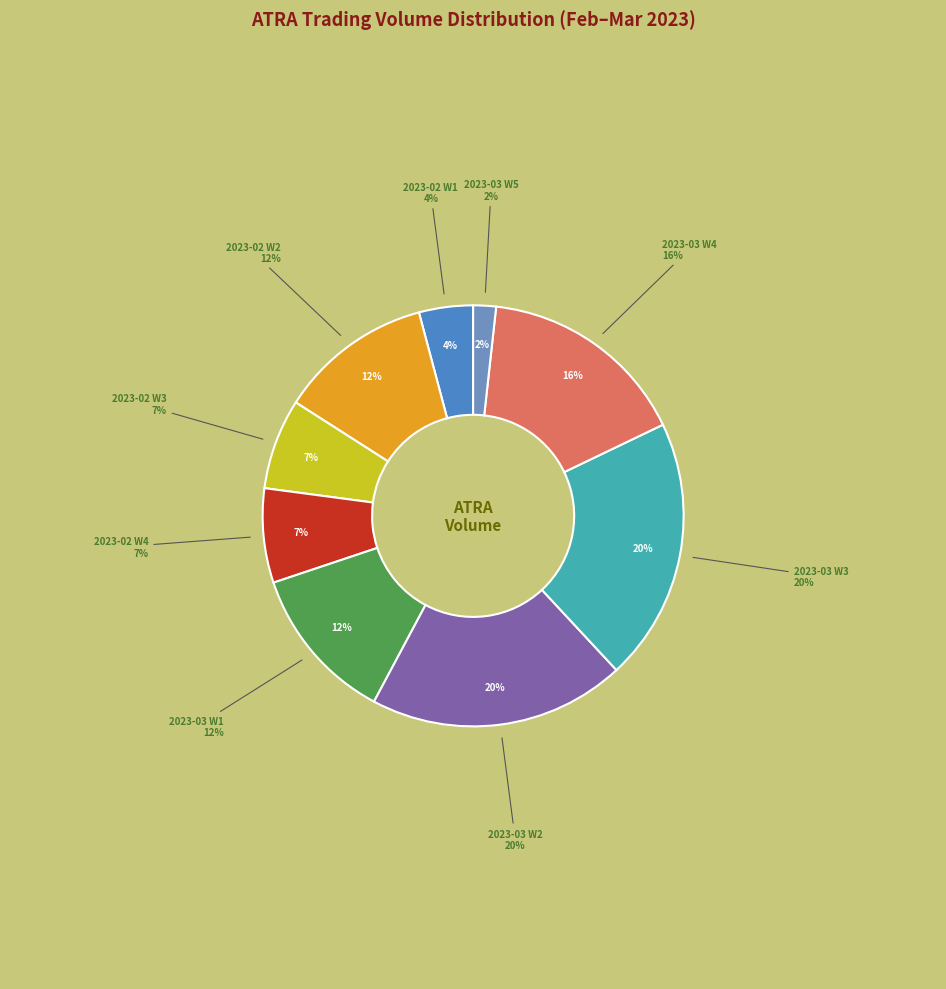

Is there a majority slice in this chart?

No